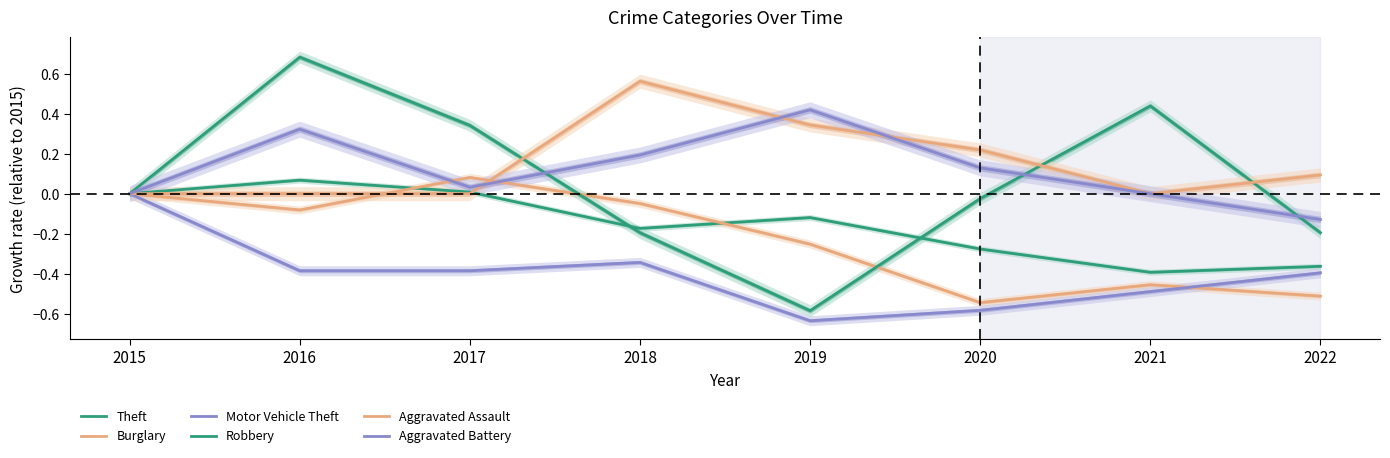

What is the sum of all Aggravated Assault values?

1.2